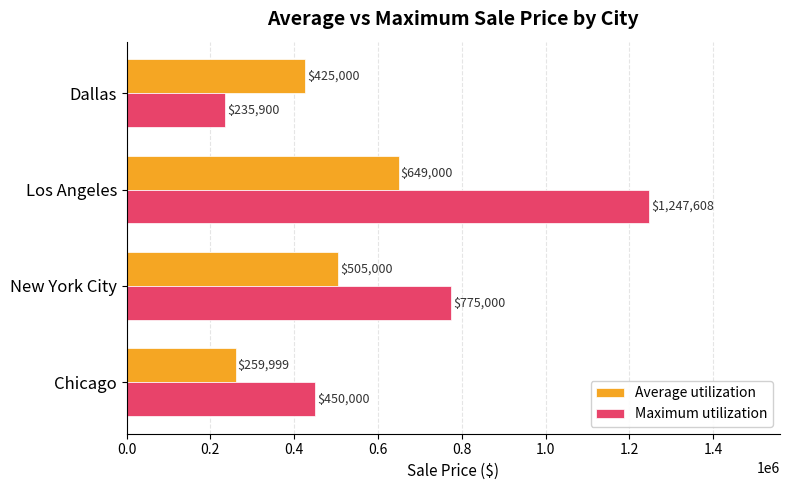

List the series in order of their peak value, lowest first.

Average utilization, Maximum utilization